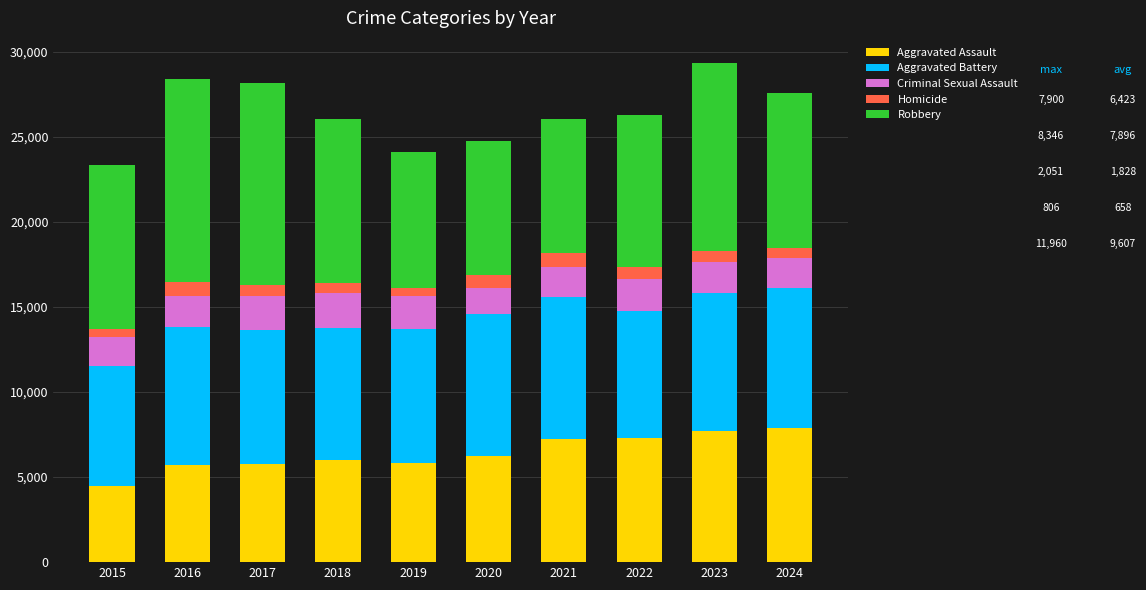

True or false: Aggravated Assault has a value of 6265 at 2020.

True